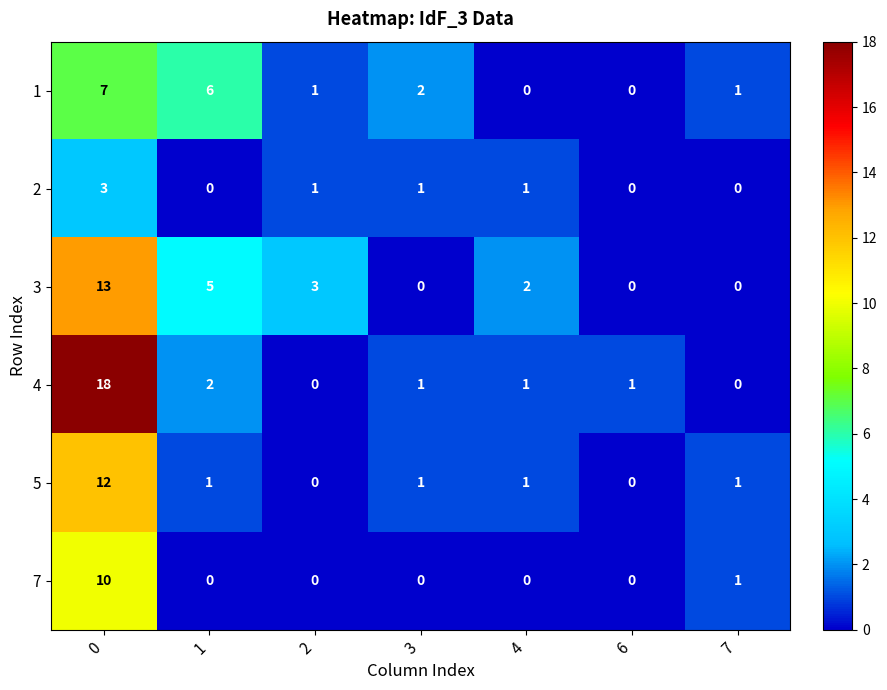

How many 1 values are between 0 and 6?

6